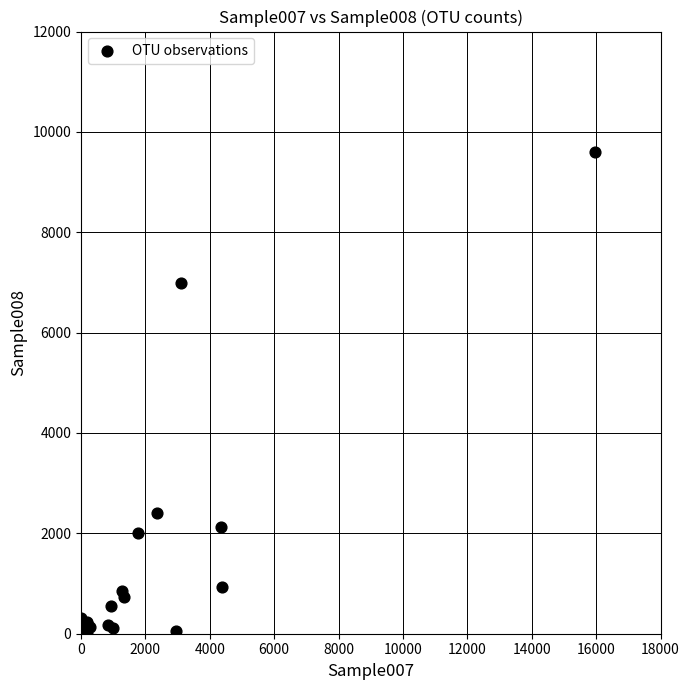

What Y value in the scatter plot is closest to 4803?

6998